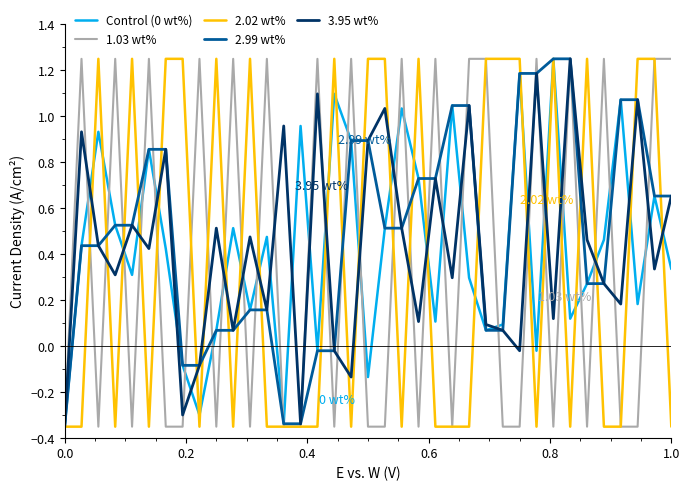

What is the spread (max minus min) of values at 1.0?

1.6